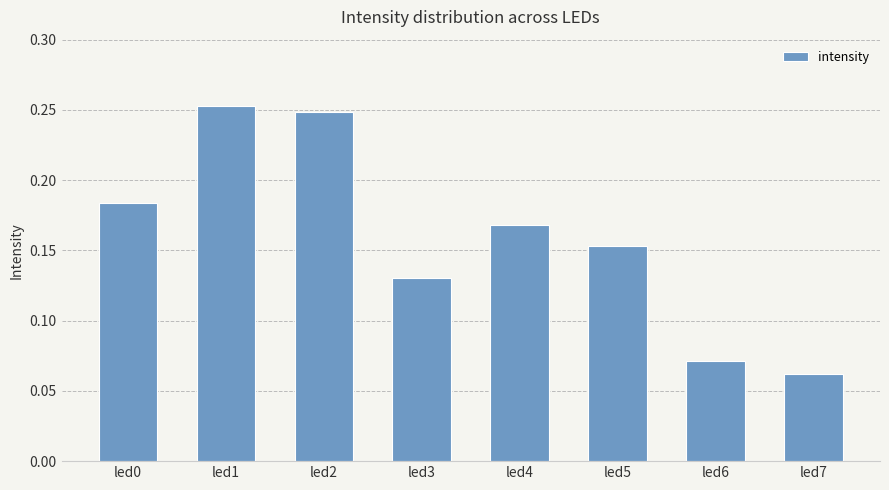

Which label corresponds to the smallest value in the chart?

led7